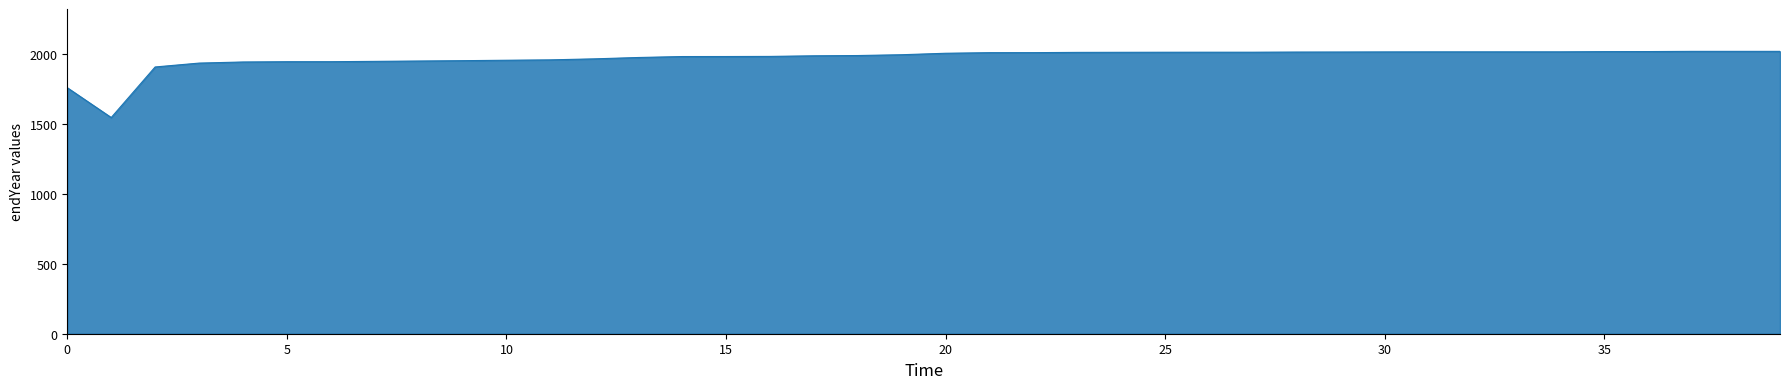

What is the minimum value shown in the chart?

1544.2